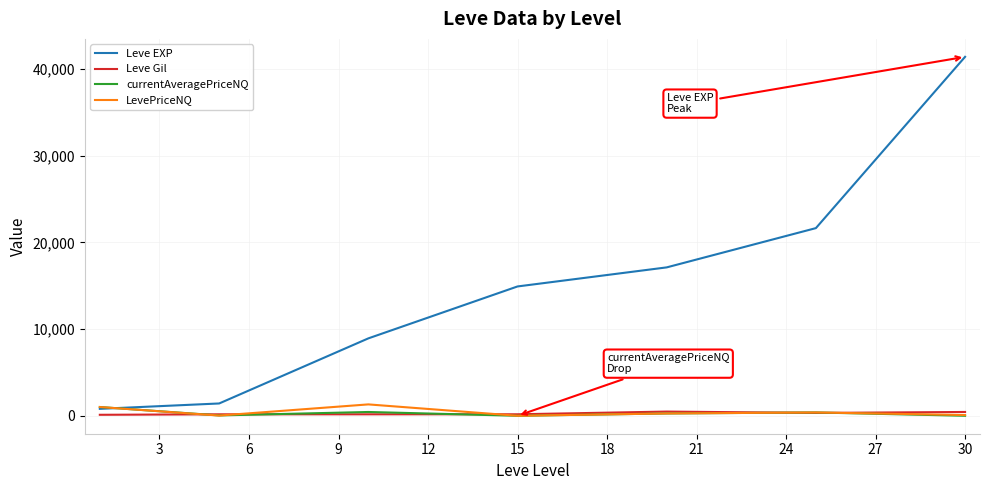

Does the chart have visible grid lines?

Yes